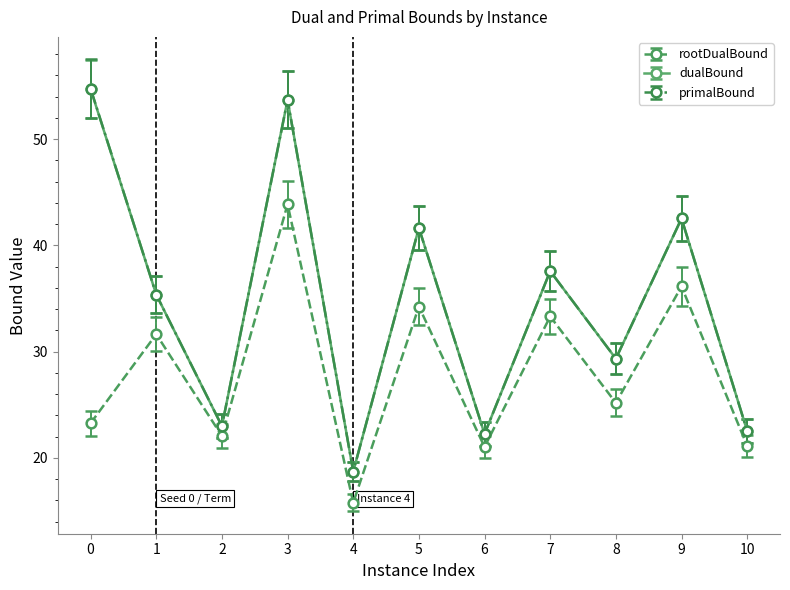

Is it true that dualBound equals 11.7 at 6?

False